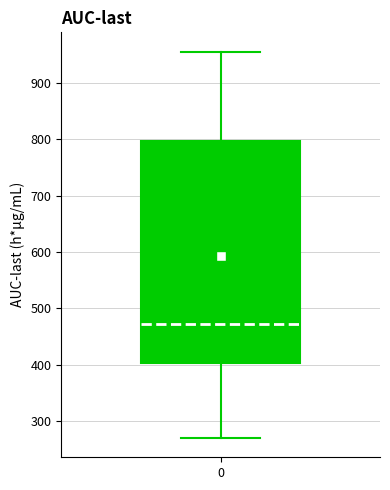

Where does the median line of the box at x = 0 sit on the y-axis? The values are not printed on the chart, so give them approximately, as read against the axis.

470